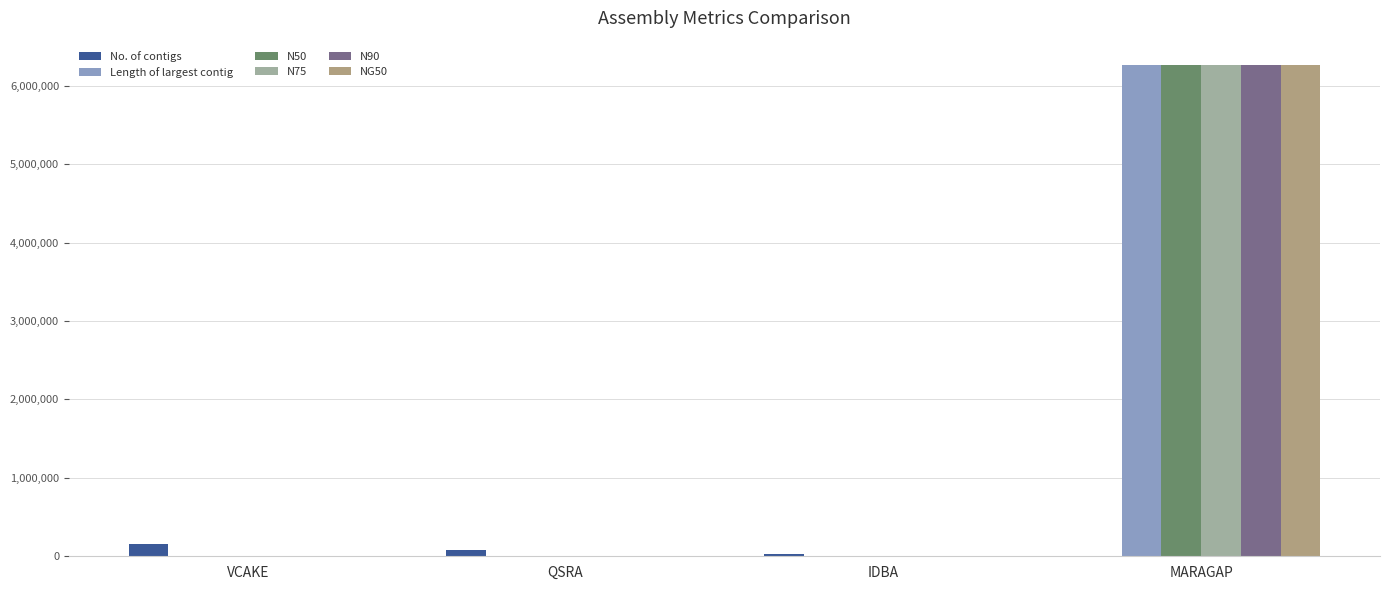

What position from the left is QSRA?

2